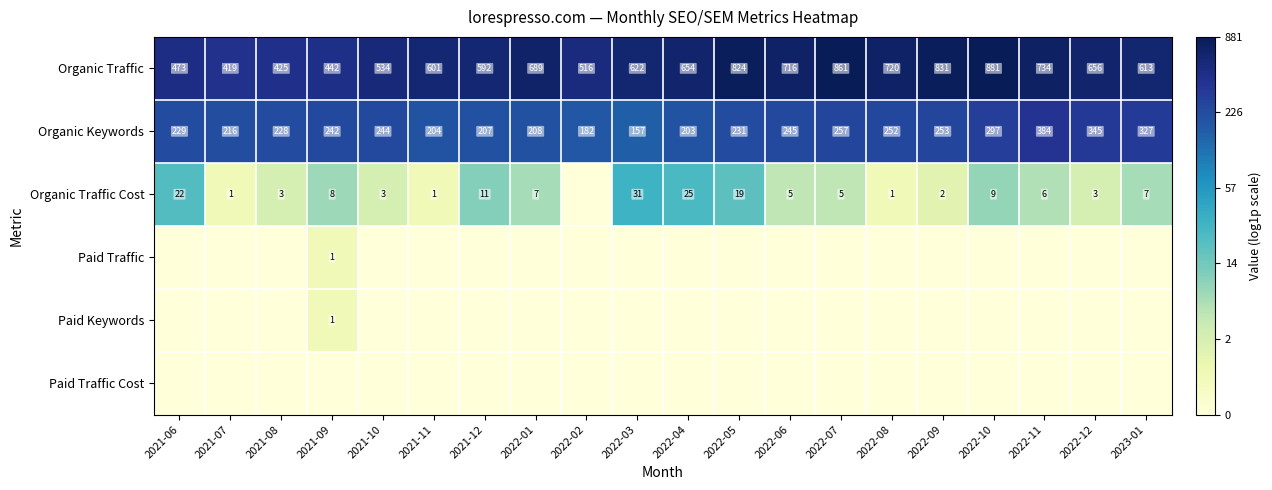

What is the average value of the Organic Keywords series?

246